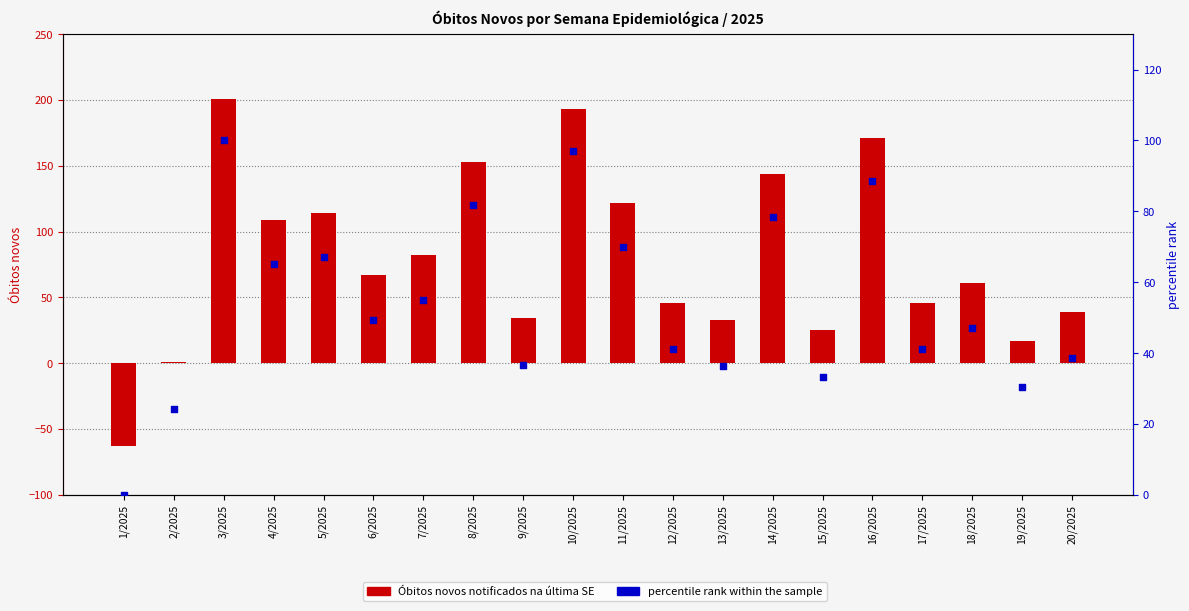

Which series has the largest total across all categories?

Óbitos novos notificados na última SE